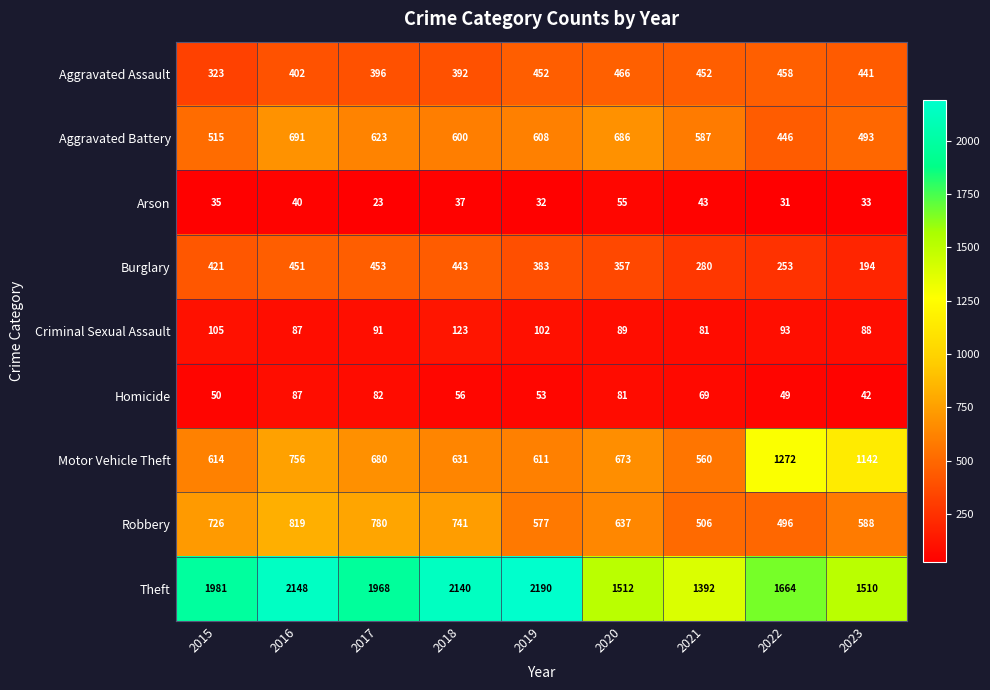

At which category is the sum across all series the highest?

2016